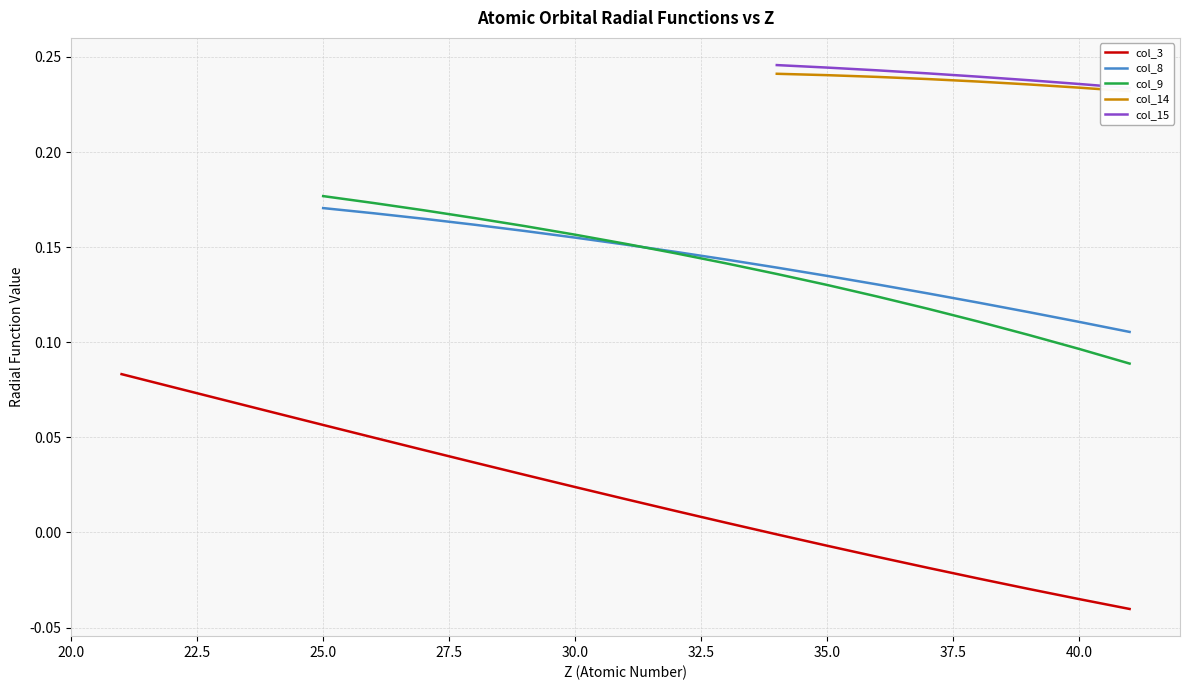

The value of col_8 at 25.0 is 0.3. True or false?

False